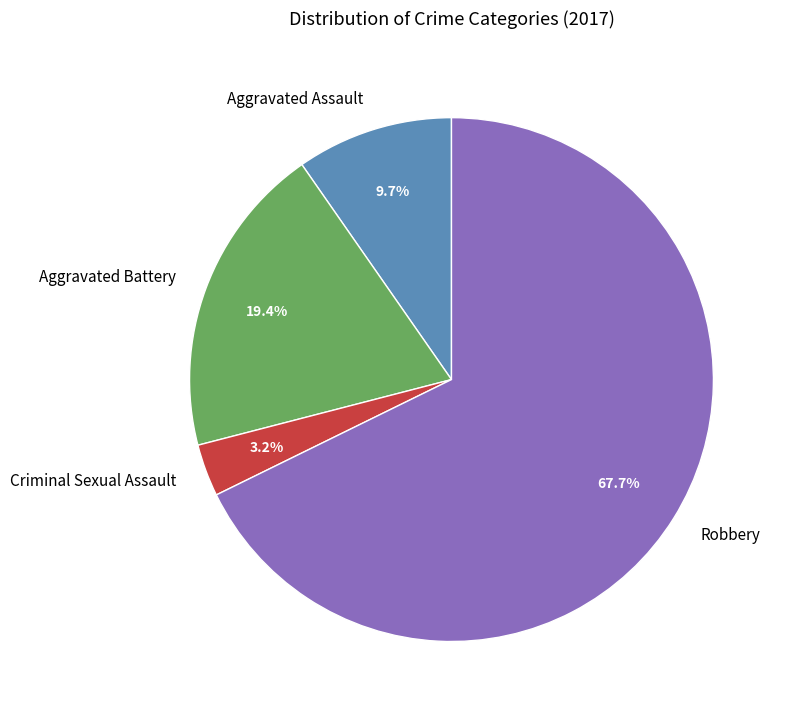

Between Aggravated Assault and Aggravated Battery, which is larger?

Aggravated Battery